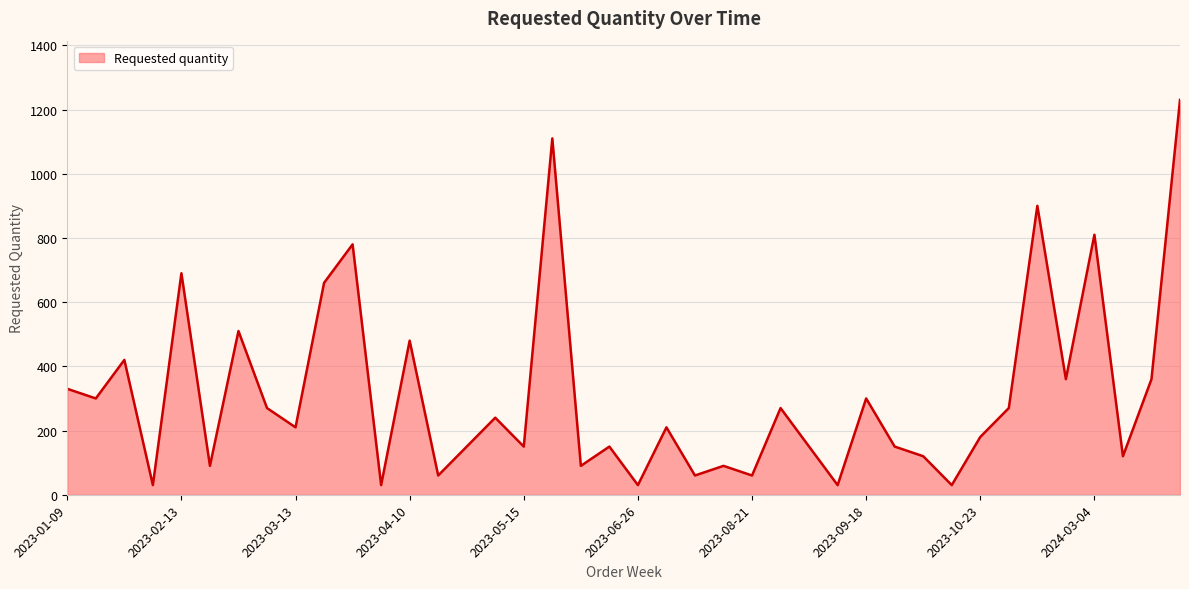

True or false: the data has more than 1 interior local peaks.

True